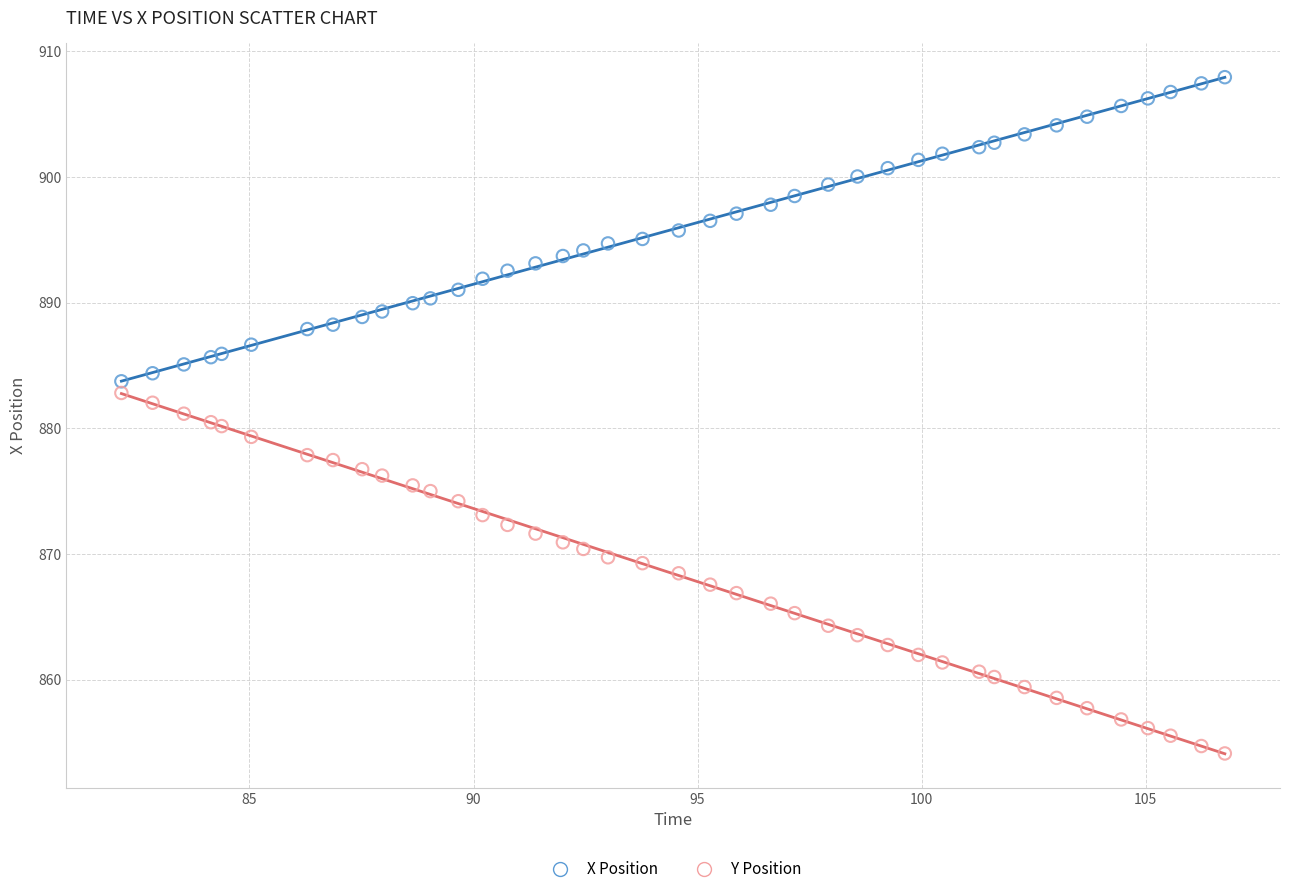

Which series reaches the maximum Y coordinate?

X Position